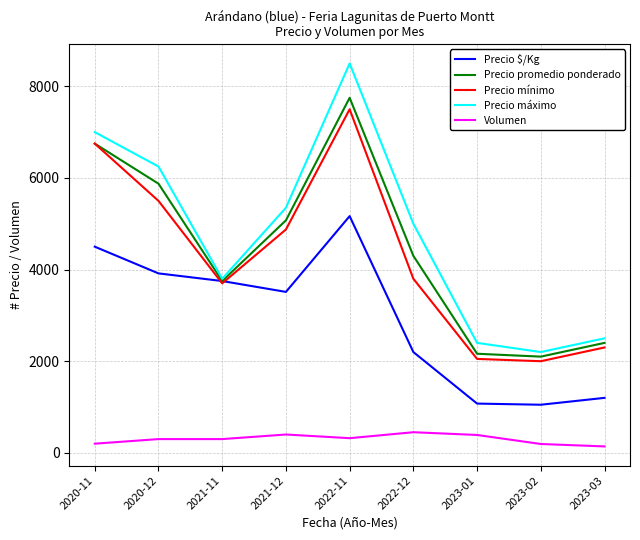

True or false: Precio máximo has more than 1 interior local peaks.

False